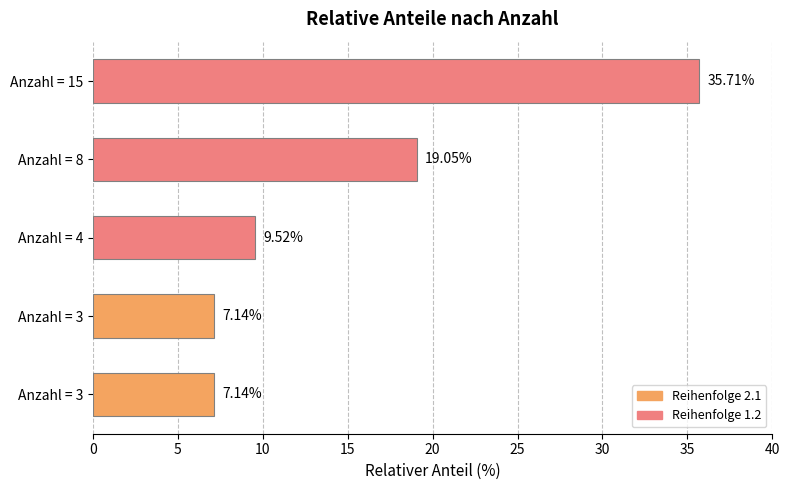

How many data points are less than 9?

2